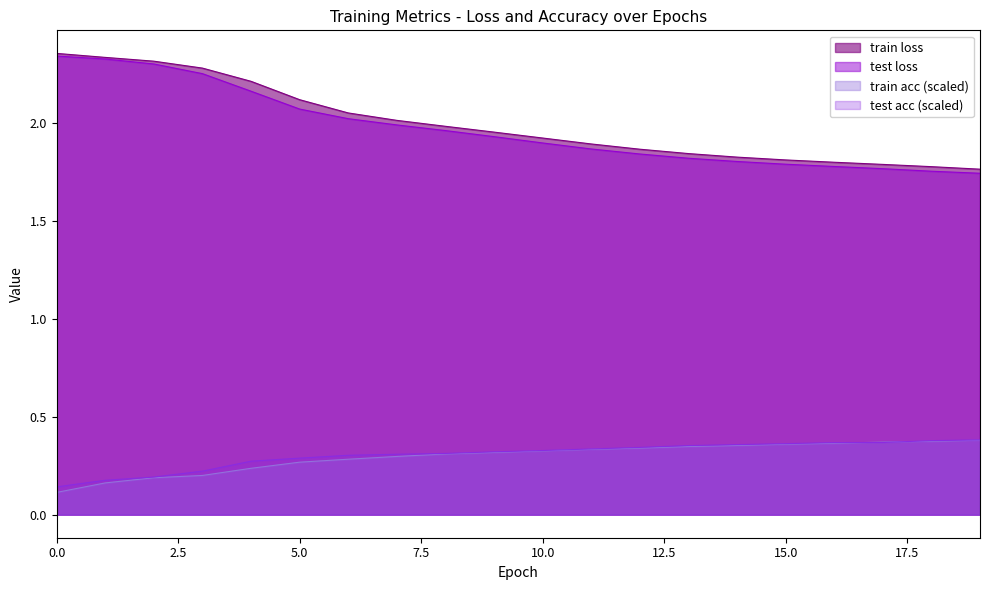

Is the value of train loss at 5.0 greater than the value of test acc (scaled) at 5.0?

Yes